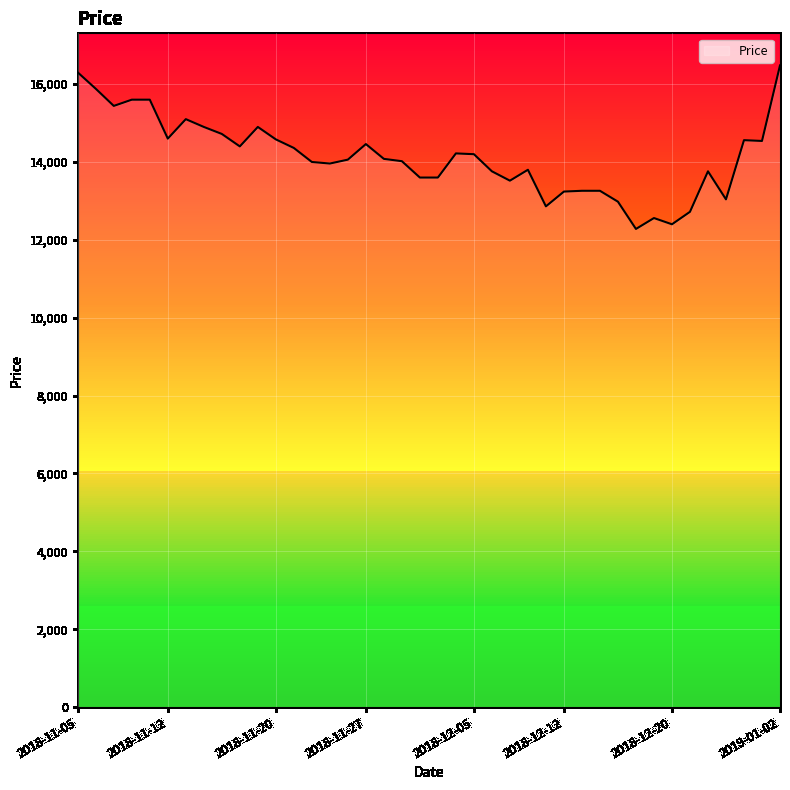

What is the maximum value shown in the chart?

16480